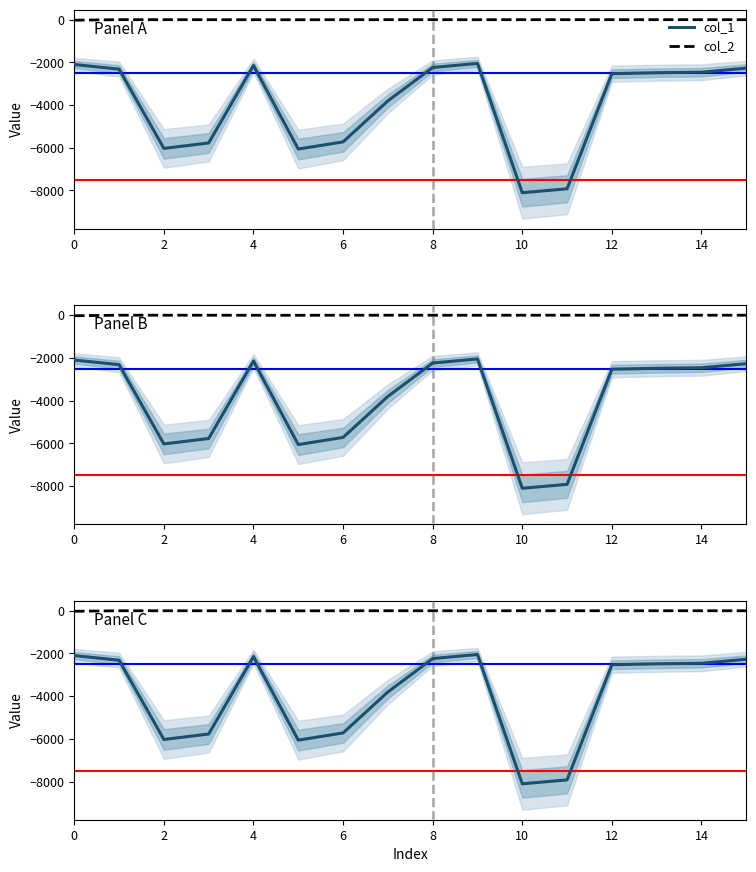

How many series are shown in this chart?

2